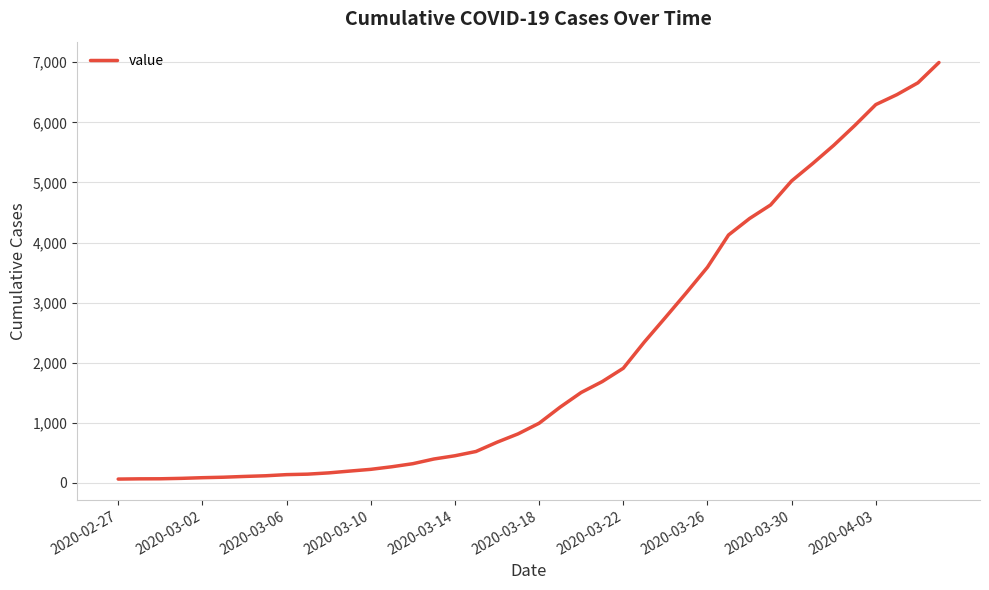

What is the maximum value shown in the chart?

6995